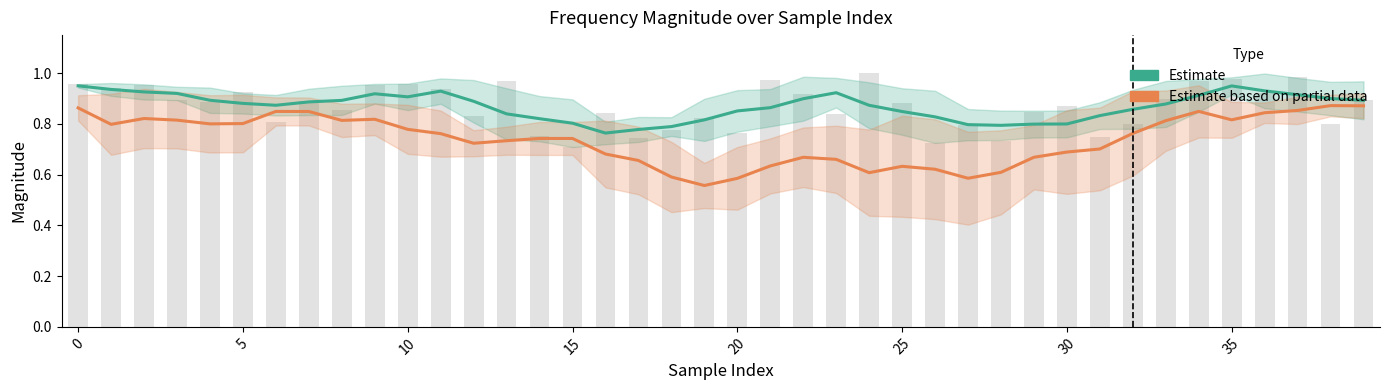

Does the chart contain stacked bars?

No